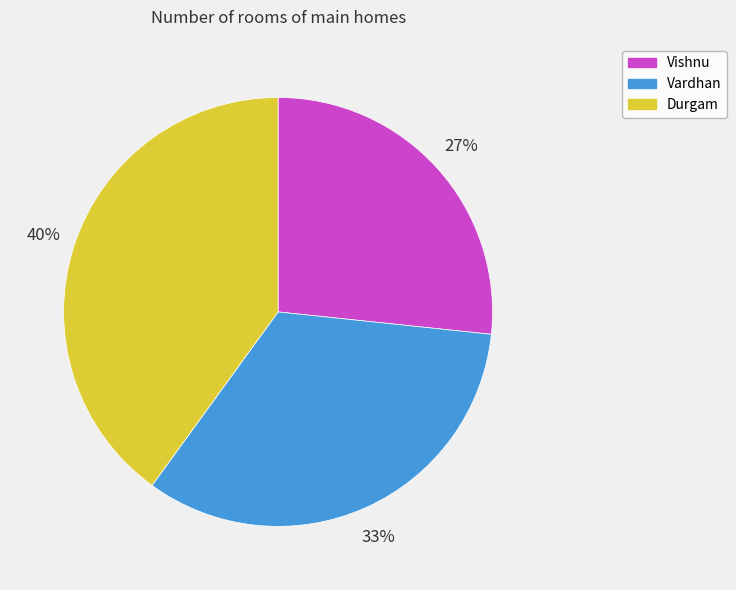

Is the sum of Vishnu and Vardhan greater than half?

Yes